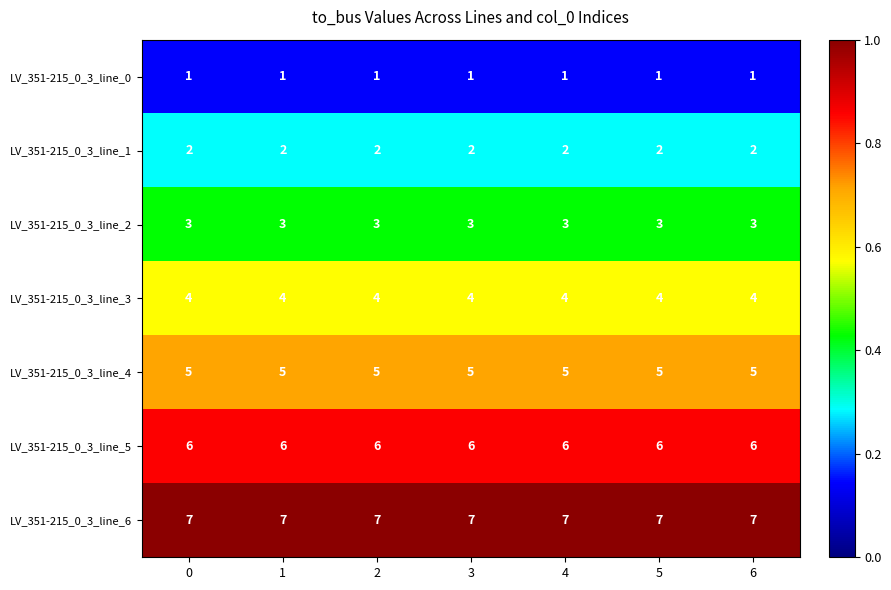

What is the maximum value for LV_351-215_0_3_line_3?

4